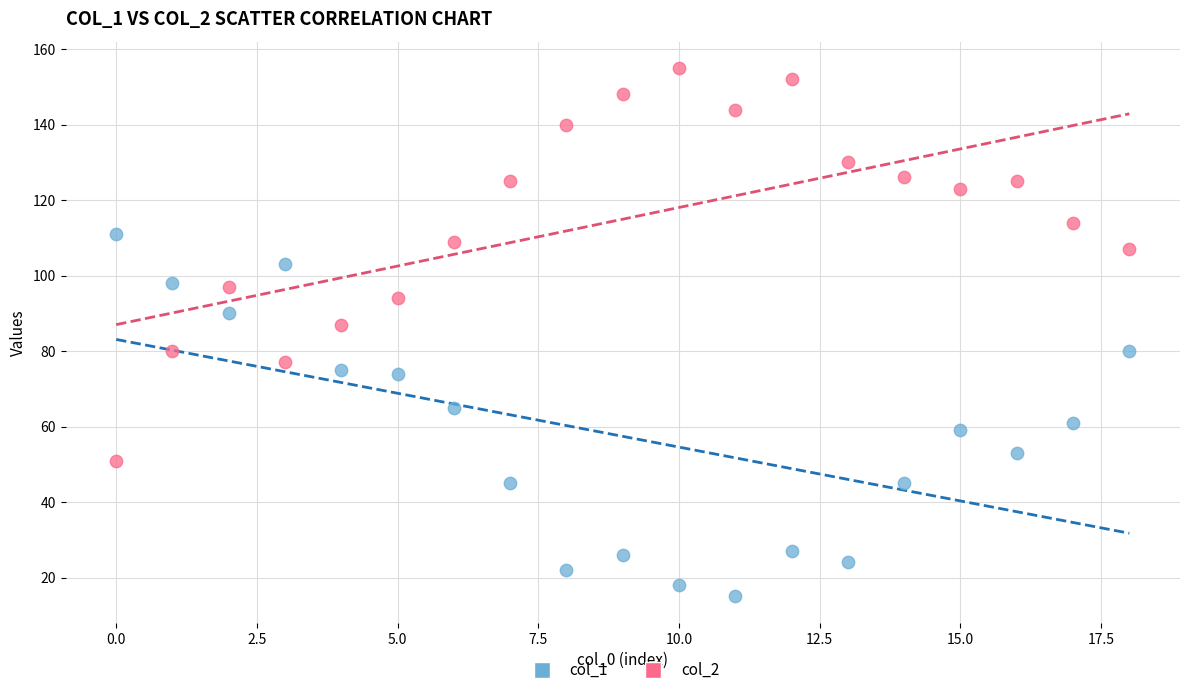

Which series contains the lowest Y value?

col_1